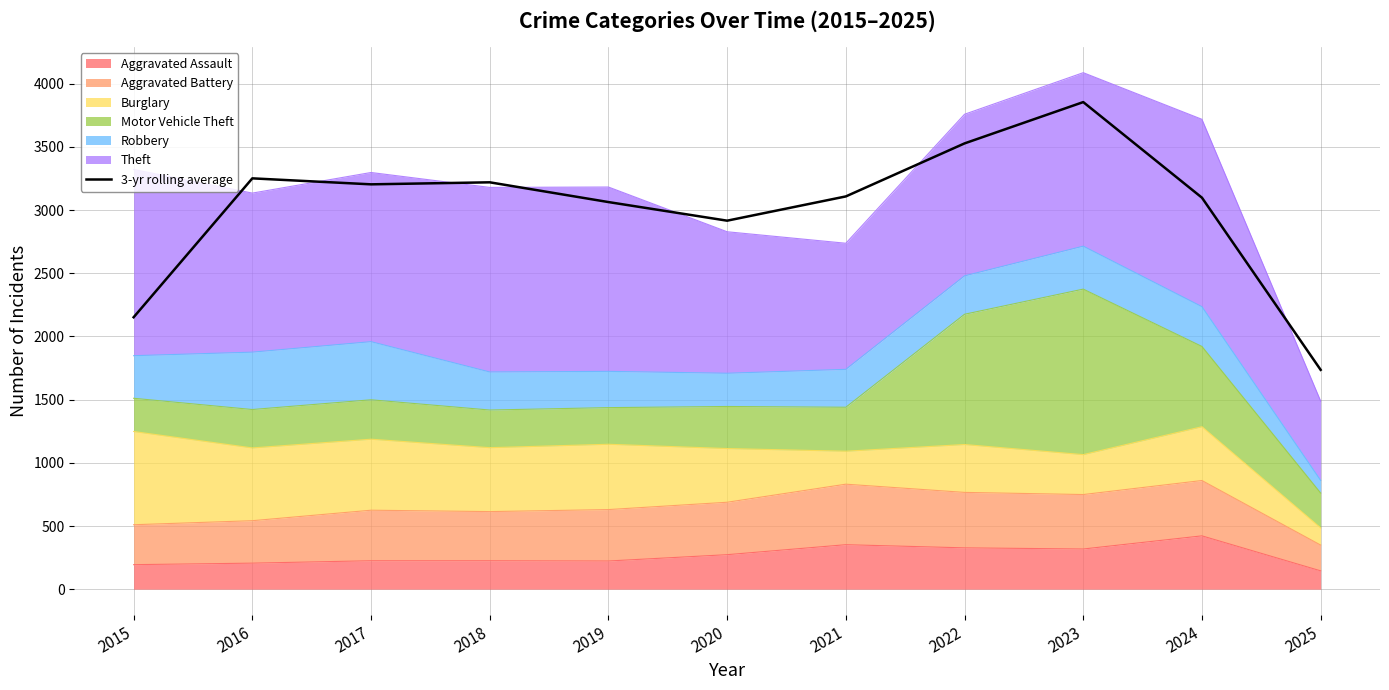

How many interior local peaks (higher than both neighbors) does the data have?

3